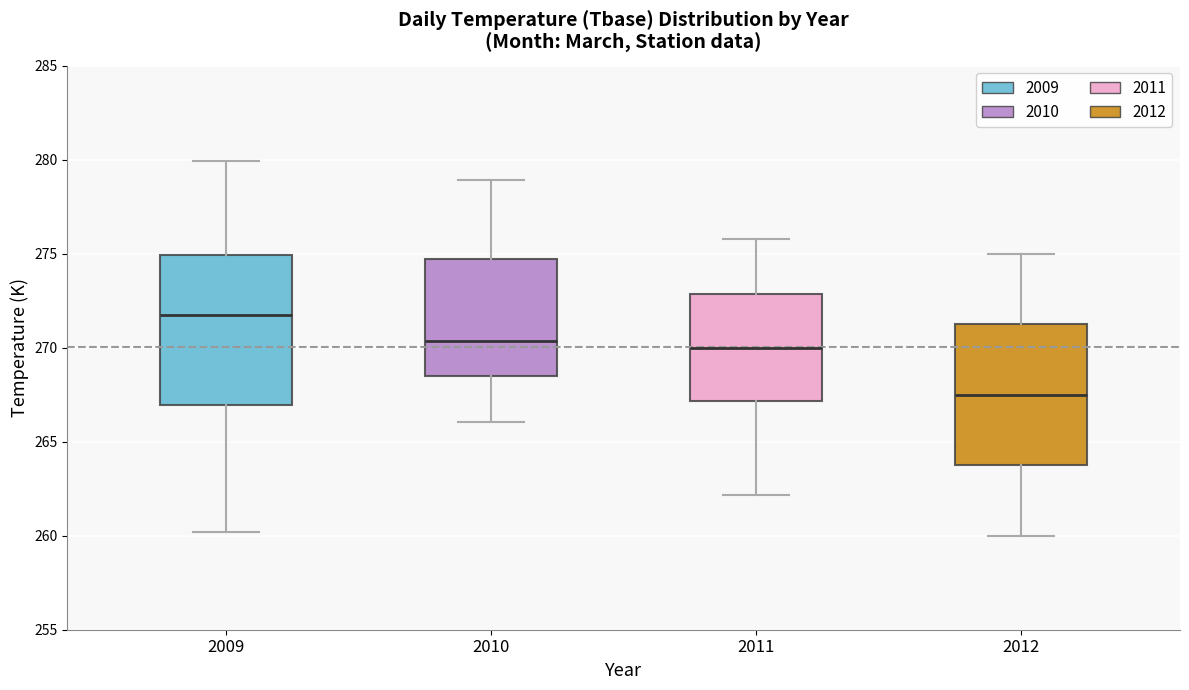

Reading left to right, read every box against the y-axis: the position of its median line, the range the box covers, and the ends of its whiskers. The values are not printed on the chart, so give them approximately, as read against the axis.

2009: median 272.0, box 267.0 to 275.0, whiskers 260.0 to 280.0
2010: median 270.5, box 268.5 to 274.5, whiskers 266.0 to 279.0
2011: median 270.0, box 267.0 to 273.0, whiskers 262.0 to 276.0
2012: median 267.5, box 264.0 to 271.5, whiskers 260.0 to 275.0